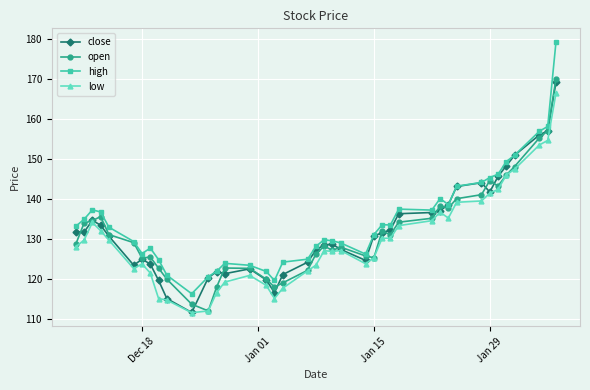

What is the maximum value shown in the chart?

179.2